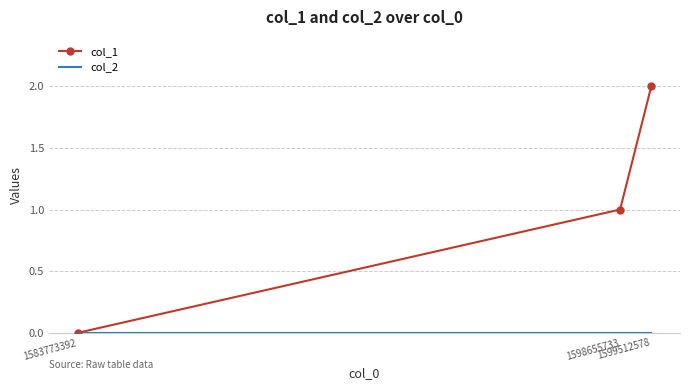

What is the difference between the col_1 values at 1599512578 and 1583773392?

2